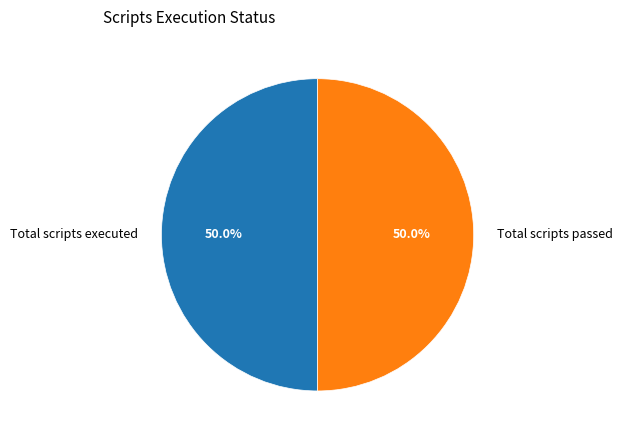

Combined, what portion of the pie is Total scripts executed and Total scripts passed?

100.0%